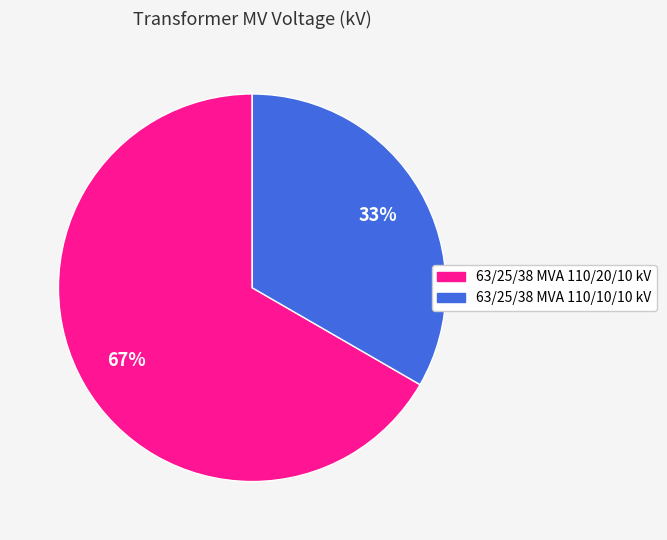

What percentage is the 63/25/38 MVA 110/10/10 kV slice, to the nearest percent?

33%